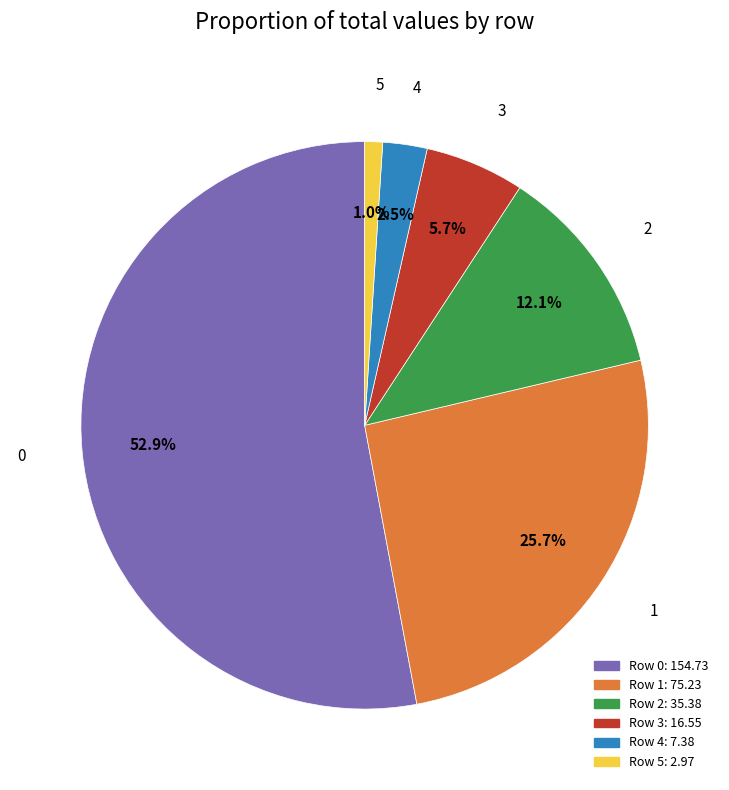

Is there a majority slice in this chart?

Yes